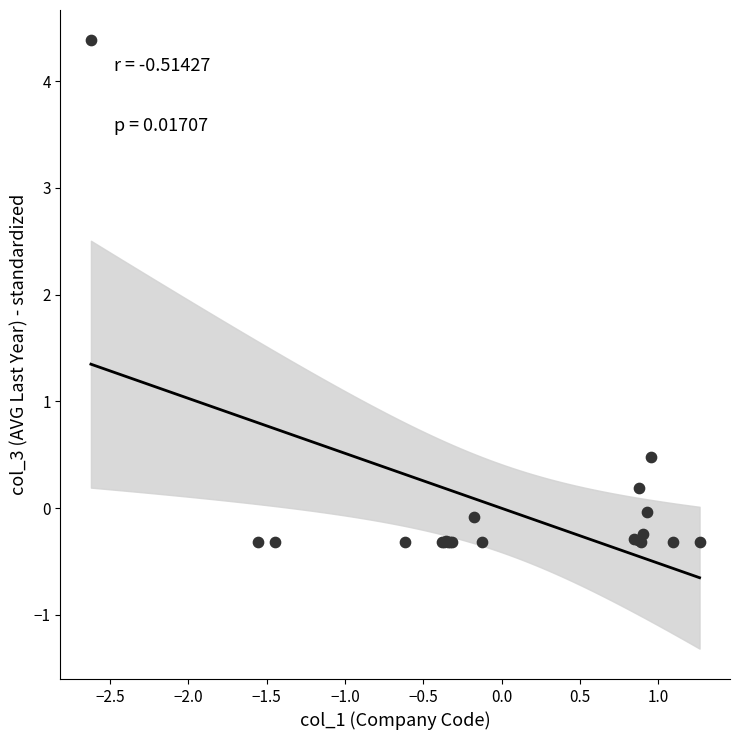

What Y value in the scatter plot is closest to 2?

0.5